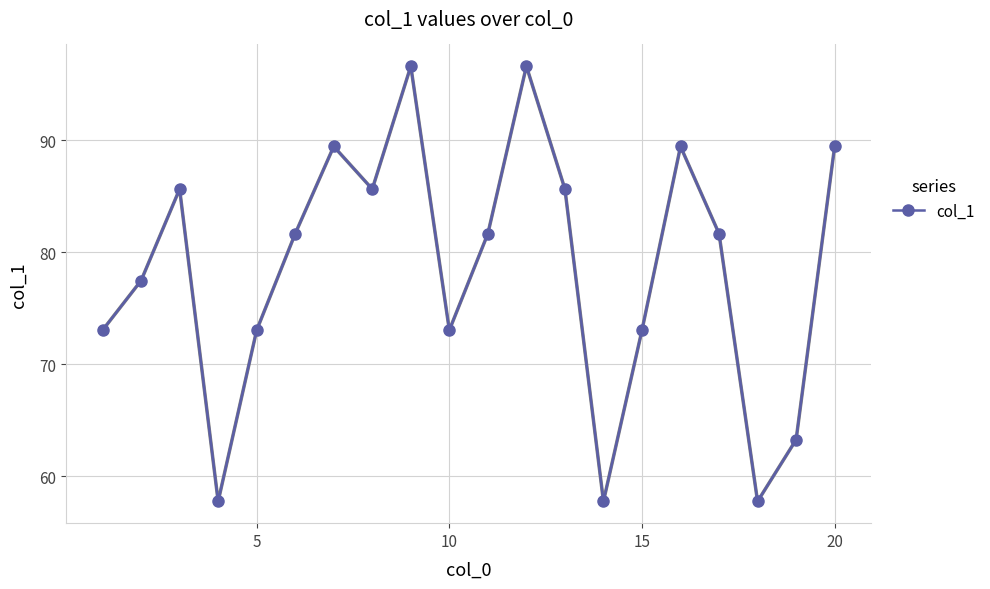

What is the sum of all values?

1569.4